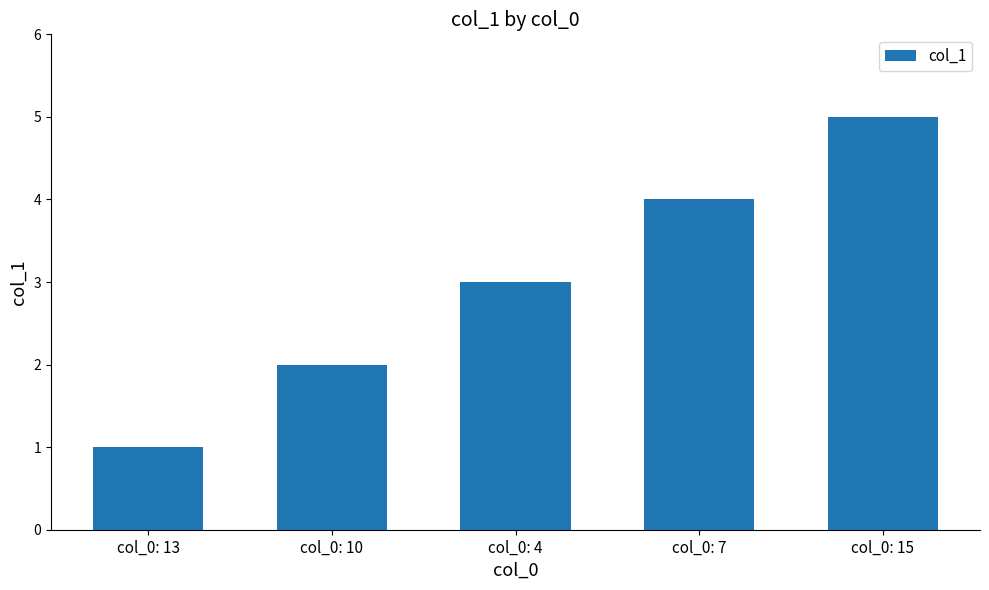

What position from the left is col_0: 4?

3